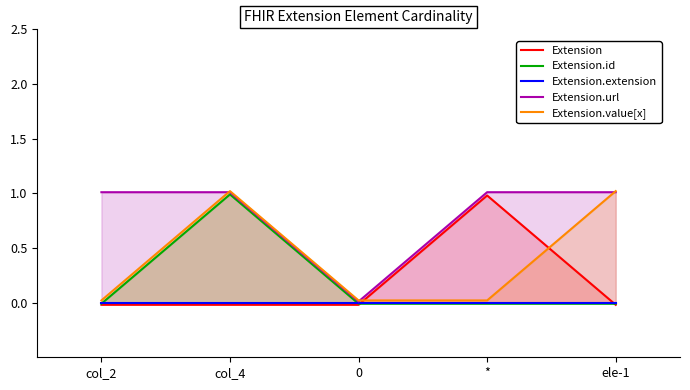

Which series has the widest spread of values?

Extension